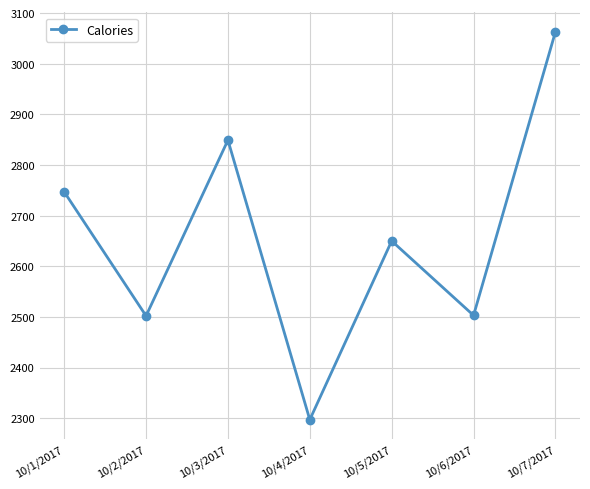

The value at 10/6/2017 is 2503. True or false?

True